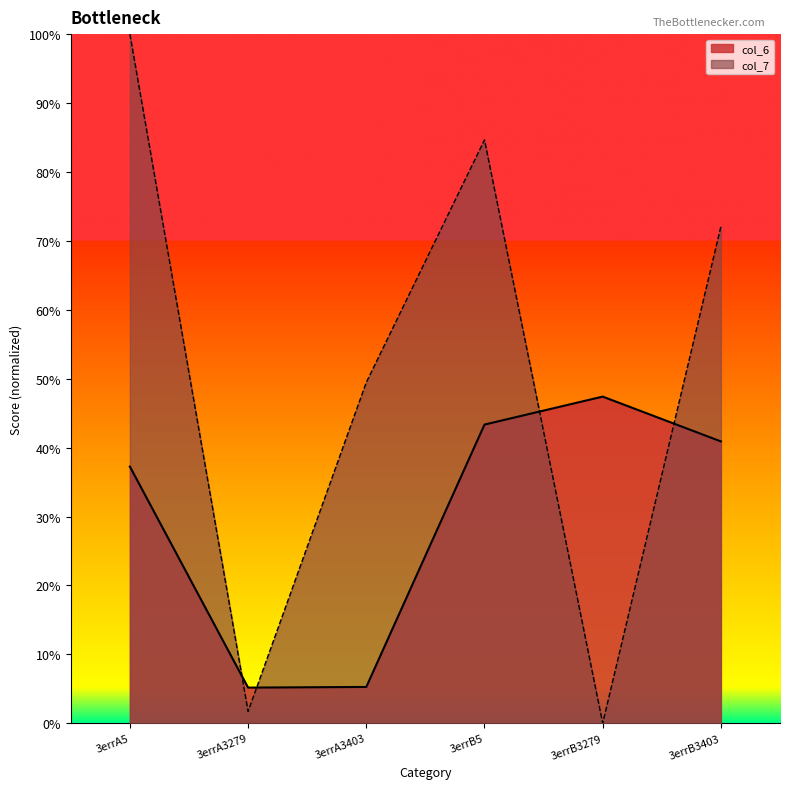

Reading right to left, list all the values displayed in this chart.

col_6: 3errB3403=0.4	3errB3279=0.5	3errB5=0.4	3errA3403=0.1	3errA3279=0.1	3errA5=0.4
col_7: 3errB3403=0.7	3errB3279=0.0	3errB5=0.8	3errA3403=0.5	3errA3279=0.0	3errA5=1.0